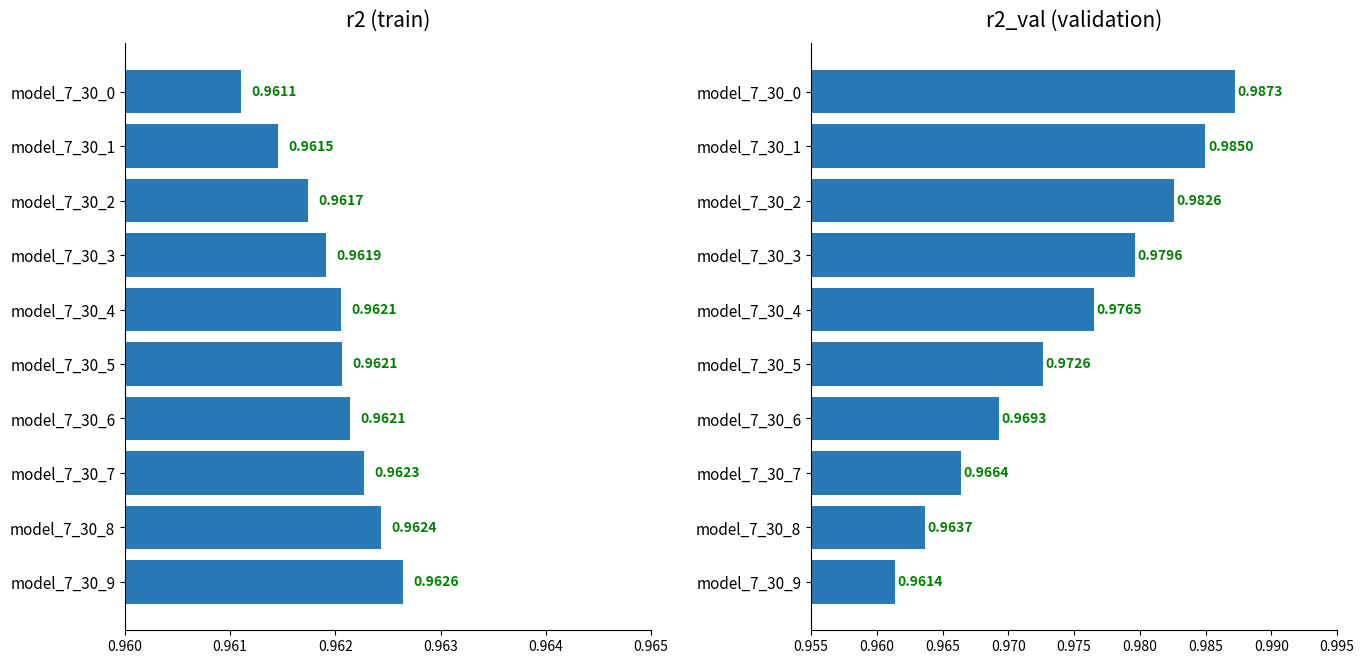

What is the sum of the r2 values at model_7_30_9 and model_7_30_0?

1.9